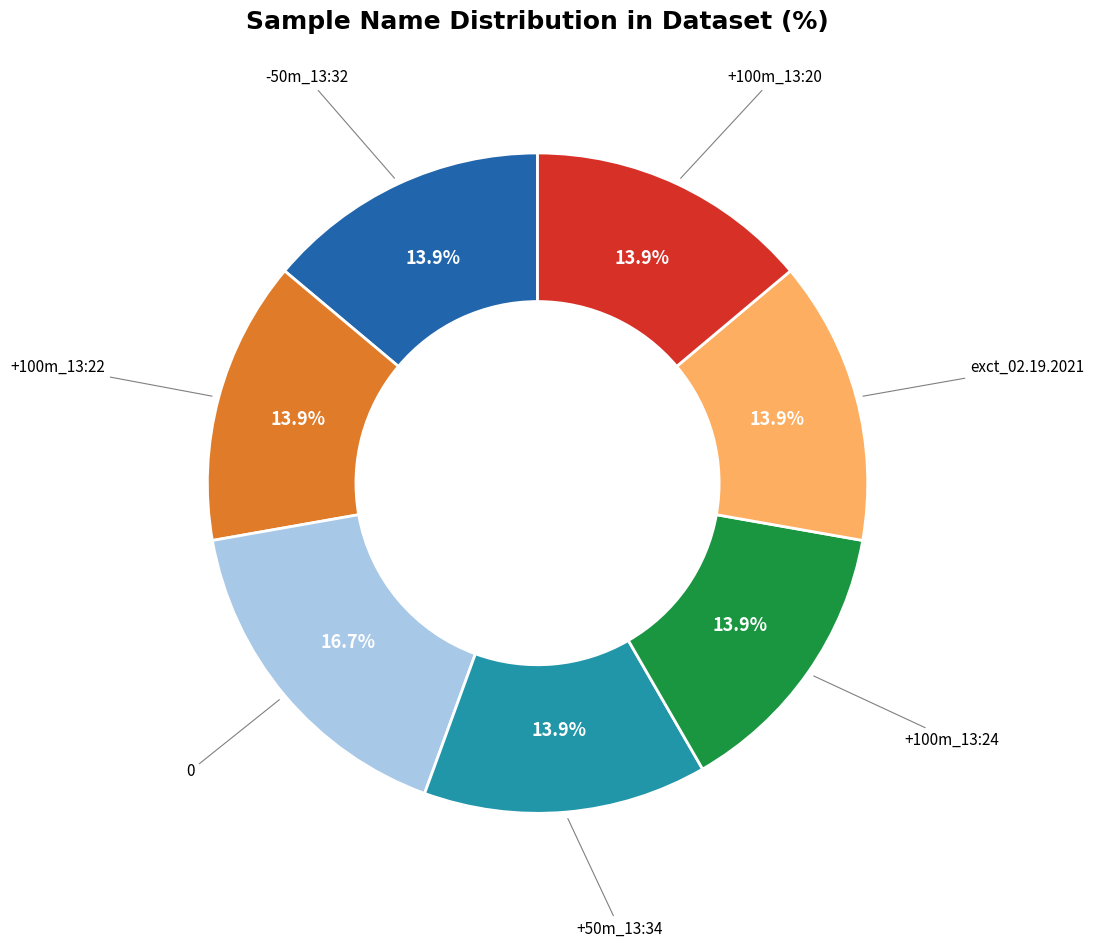

How many segments does this pie chart have?

7